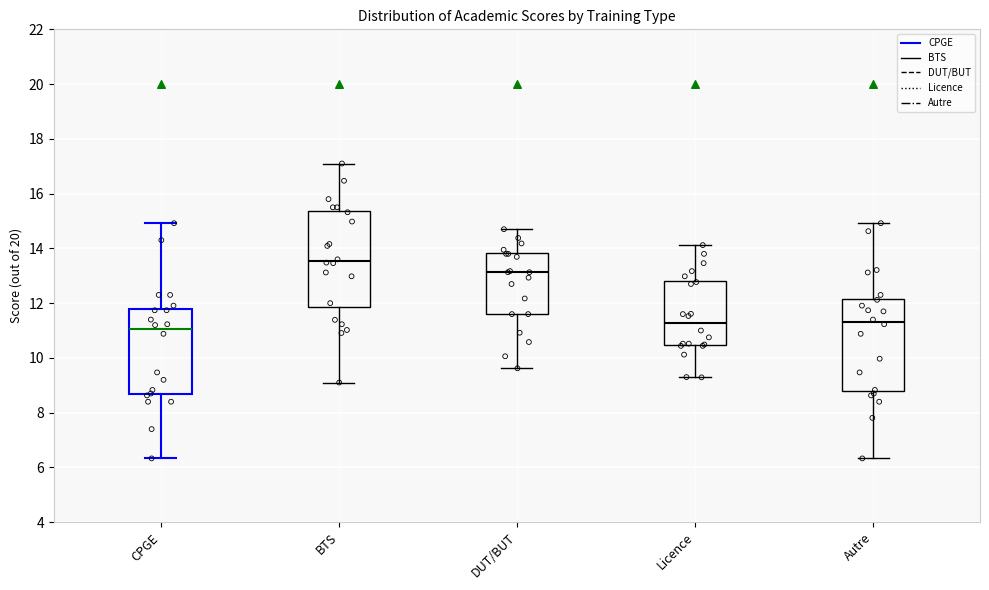

Which box has the lowest median line?

CPGE